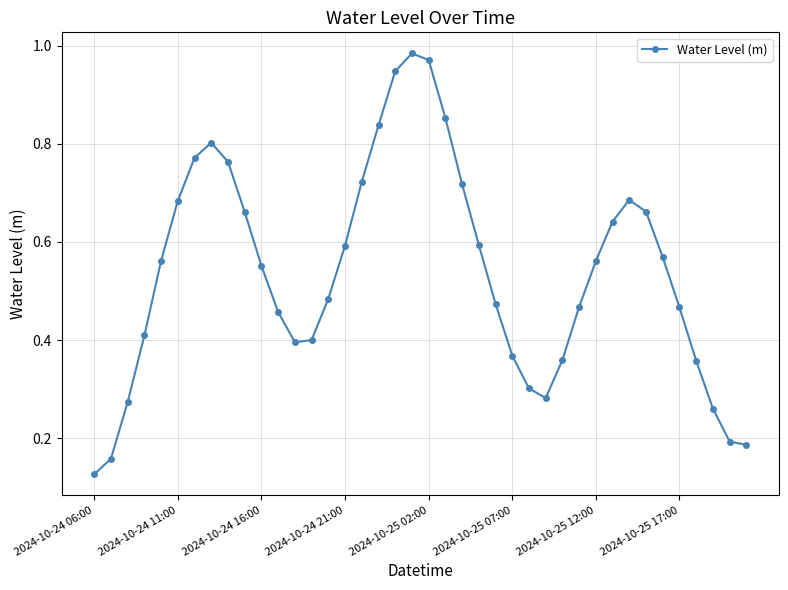

What is the sum of all values?

21.6